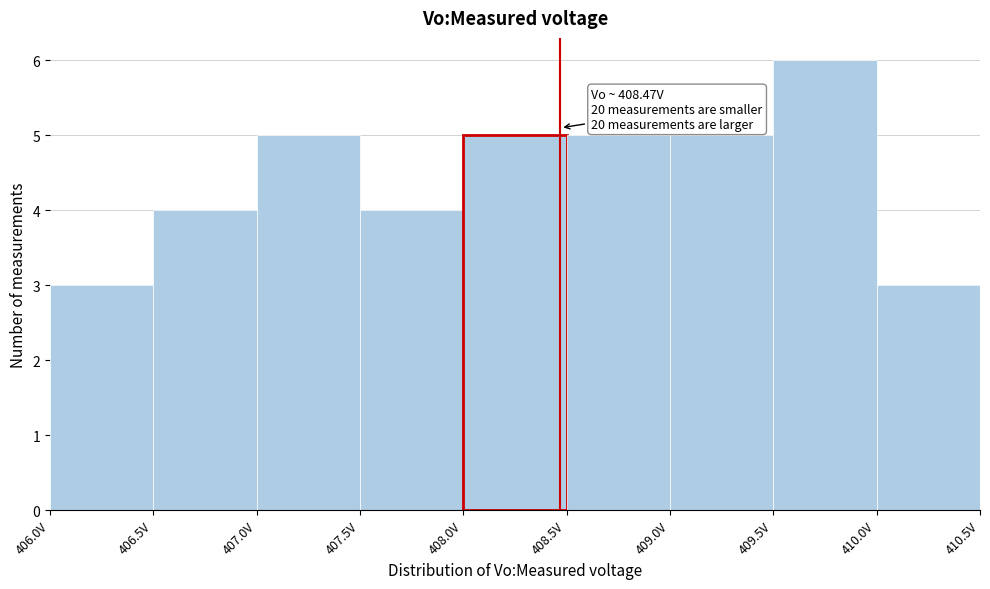

Over which range of the x-axis is the bar tallest?

409.5 to 410.0